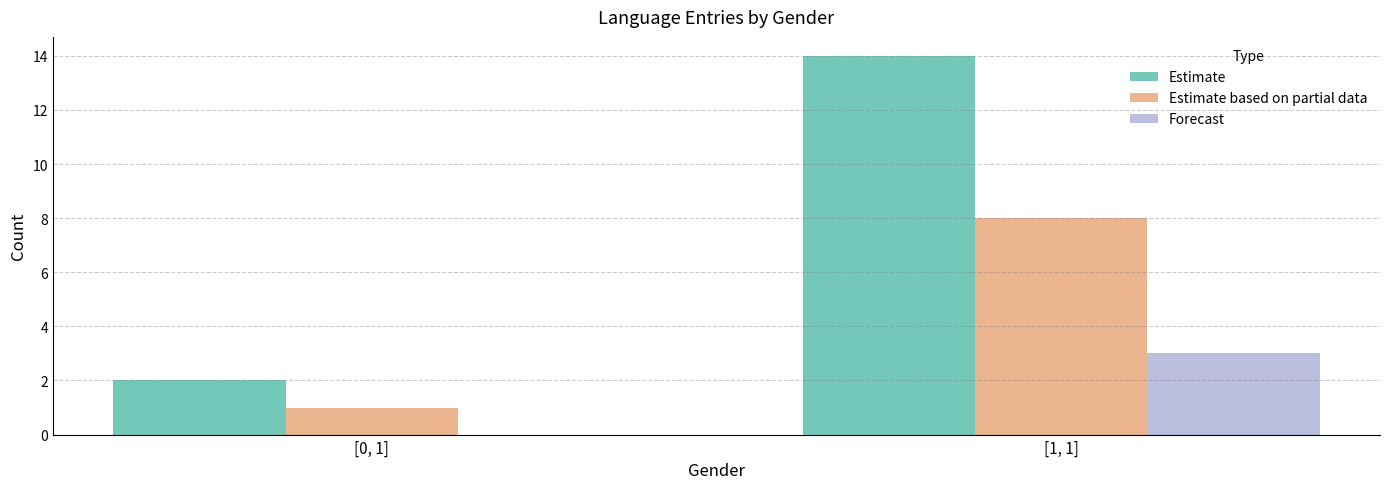

Count the number of categories in the chart.

2